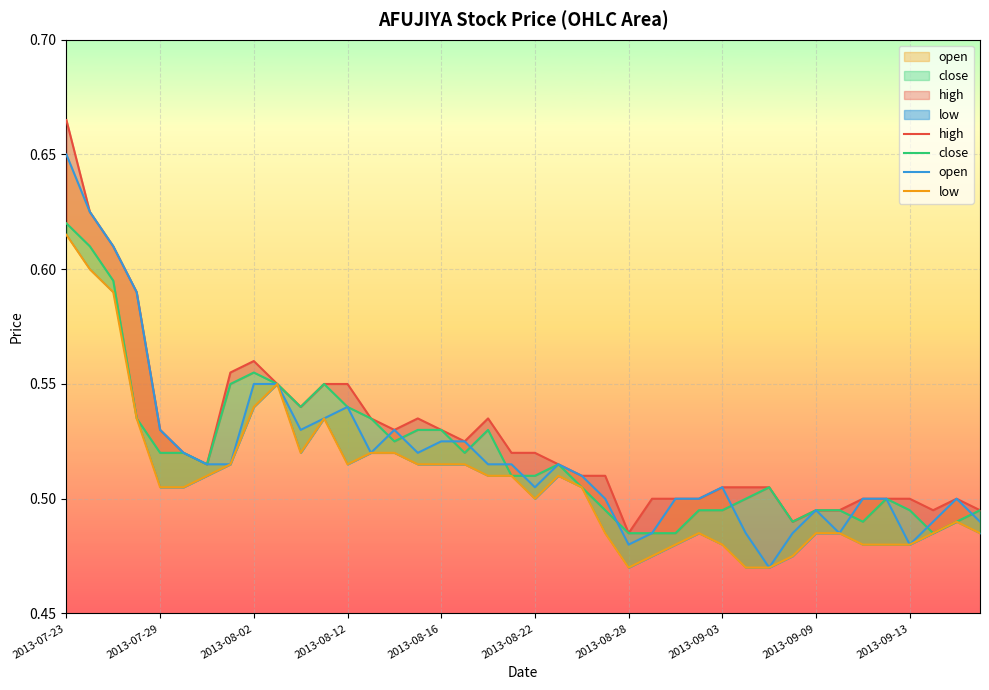

Is it true that high equals 1.0 at 2013-07-23?

False